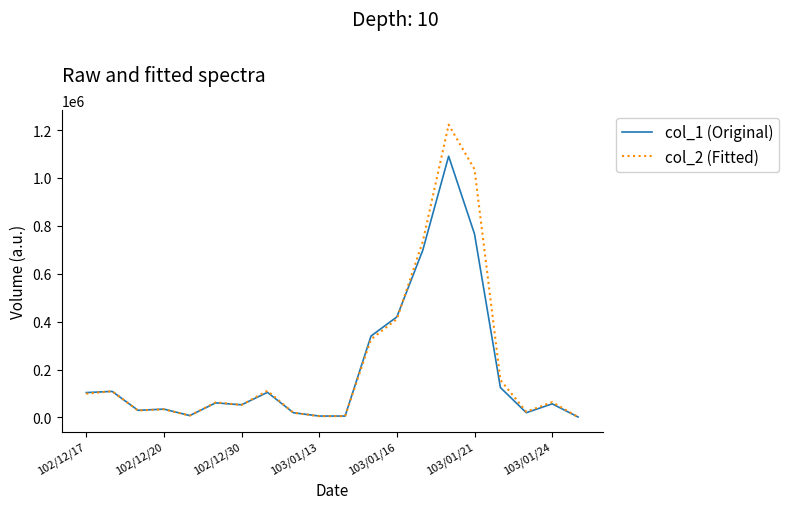

What is the difference between the maximum and minimum values in the col_1 (Original) series?

1089000